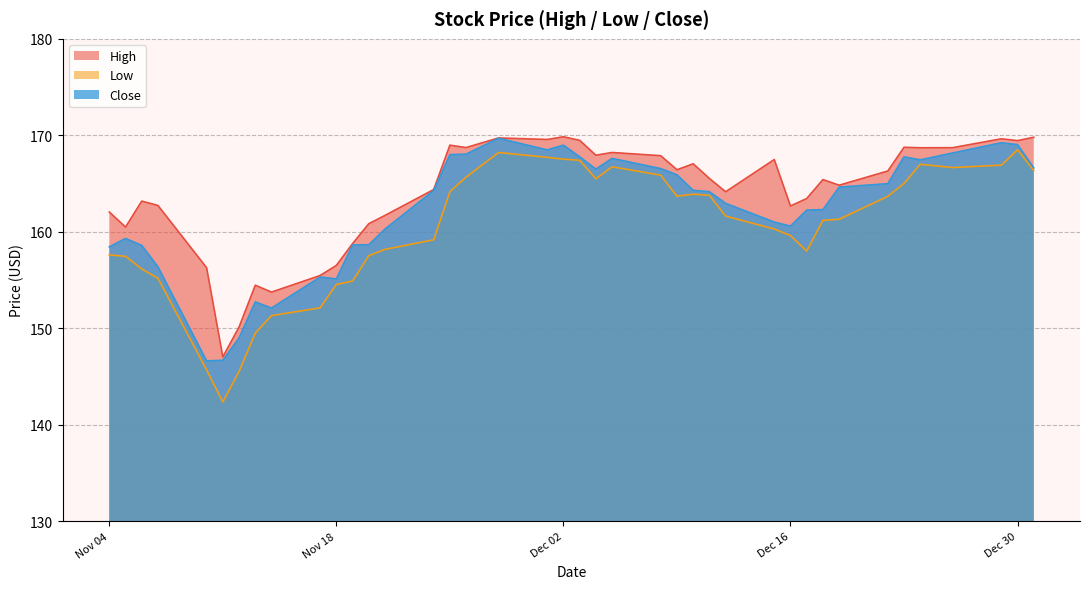

Reading left to right, what are all the values shown in this chart?

High: 2014-12-31=169.8	2014-12-30=169.4	2014-12-29=169.6	2014-12-26=168.7	2014-12-24=168.7	2014-12-23=168.8	2014-12-22=166.3	2014-12-19=164.8	2014-12-18=165.4	2014-12-17=163.4	2014-12-16=162.7	2014-12-15=167.5	2014-12-12=164.2	2014-12-11=165.5	2014-12-10=167.1	2014-12-09=166.4	2014-12-08=167.9	2014-12-05=168.2	2014-12-04=167.9	2014-12-03=169.5	2014-12-02=169.8	2014-12-01=169.6	2014-11-28=169.7	2014-11-26=168.7	2014-11-25=169.0	2014-11-24=164.4	2014-11-21=161.7	2014-11-20=160.8	2014-11-19=158.8	2014-11-18=156.5	2014-11-17=155.5	2014-11-14=153.8	2014-11-13=154.5	2014-11-12=150.1	2014-11-11=147.0	2014-11-10=156.3	2014-11-07=162.7	2014-11-06=163.2	2014-11-05=160.5	2014-11-04=162.1
Low: 2014-12-31=166.4	2014-12-30=168.5	2014-12-29=166.9	2014-12-26=166.7	2014-12-24=167.0	2014-12-23=165.0	2014-12-22=163.7	2014-12-19=161.3	2014-12-18=161.2	2014-12-17=158.0	2014-12-16=159.6	2014-12-15=160.3	2014-12-12=161.6	2014-12-11=163.8	2014-12-10=163.9	2014-12-09=163.7	2014-12-08=165.9	2014-12-05=166.7	2014-12-04=165.5	2014-12-03=167.4	2014-12-02=167.5	2014-12-01=167.7	2014-11-28=168.2	2014-11-26=165.7	2014-11-25=164.2	2014-11-24=159.2	2014-11-21=158.2	2014-11-20=157.5	2014-11-19=154.9	2014-11-18=154.5	2014-11-17=152.1	2014-11-14=151.3	2014-11-13=149.5	2014-11-12=145.5	2014-11-11=142.4	2014-11-10=145.7	2014-11-07=155.2	2014-11-06=156.2	2014-11-05=157.5	2014-11-04=157.6
Close: 2014-12-31=166.6	2014-12-30=169.0	2014-12-29=169.2	2014-12-26=168.2	2014-12-24=167.5	2014-12-23=167.8	2014-12-22=165.0	2014-12-19=164.6	2014-12-18=162.3	2014-12-17=162.2	2014-12-16=160.6	2014-12-15=161.0	2014-12-12=162.9	2014-12-11=164.2	2014-12-10=164.3	2014-12-09=165.9	2014-12-08=166.6	2014-12-05=167.6	2014-12-04=166.5	2014-12-03=167.8	2014-12-02=169.0	2014-12-01=168.5	2014-11-28=169.7	2014-11-26=168.1	2014-11-25=168.0	2014-11-24=164.3	2014-11-21=160.3	2014-11-20=158.7	2014-11-19=158.6	2014-11-18=155.1	2014-11-17=155.3	2014-11-14=152.1	2014-11-13=152.7	2014-11-12=149.0	2014-11-11=146.7	2014-11-10=146.6	2014-11-07=156.4	2014-11-06=158.6	2014-11-05=159.3	2014-11-04=158.4